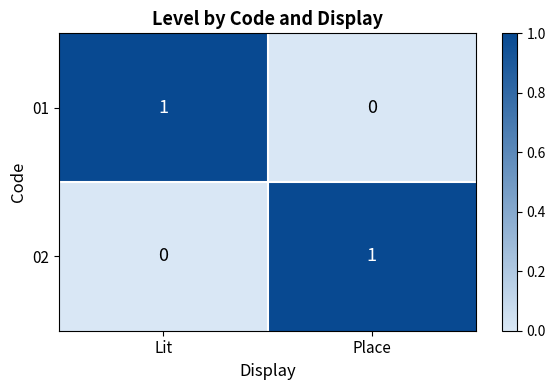

Reading left to right, extract all data points from this chart.

01: Lit=1	Place=0
02: Lit=0	Place=1